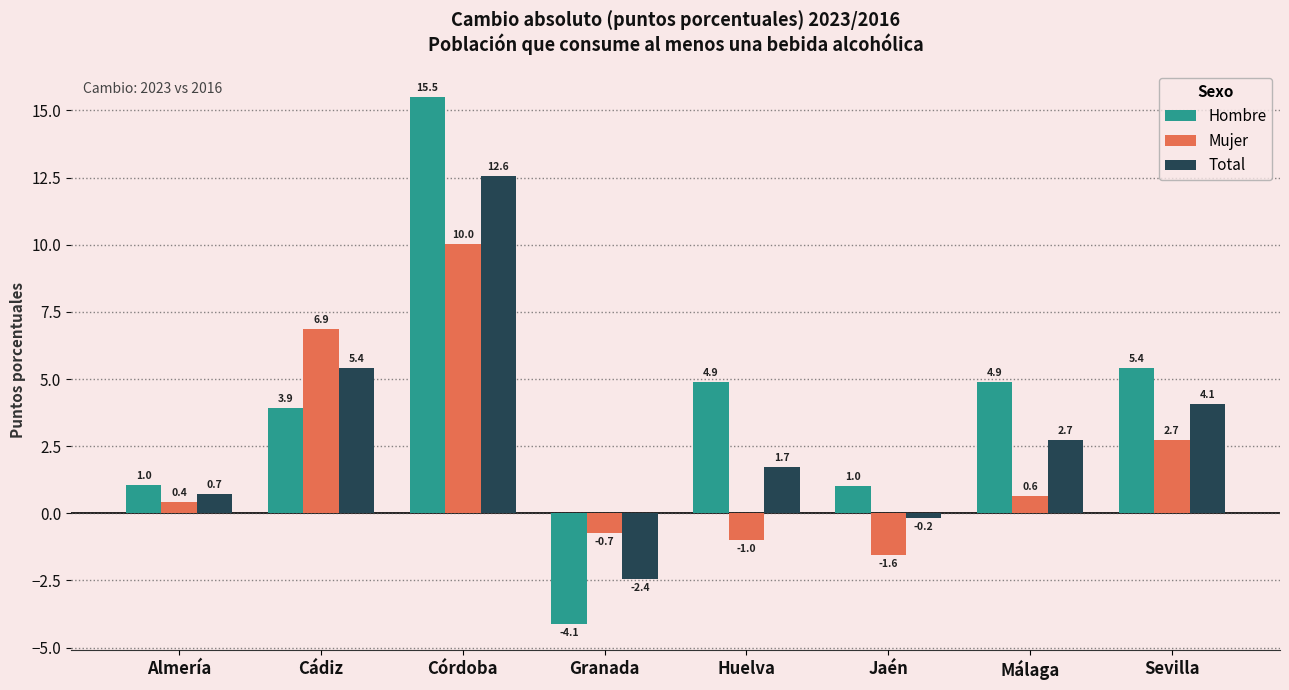

List the series in order of their overall mean, highest first.

Hombre, Total, Mujer